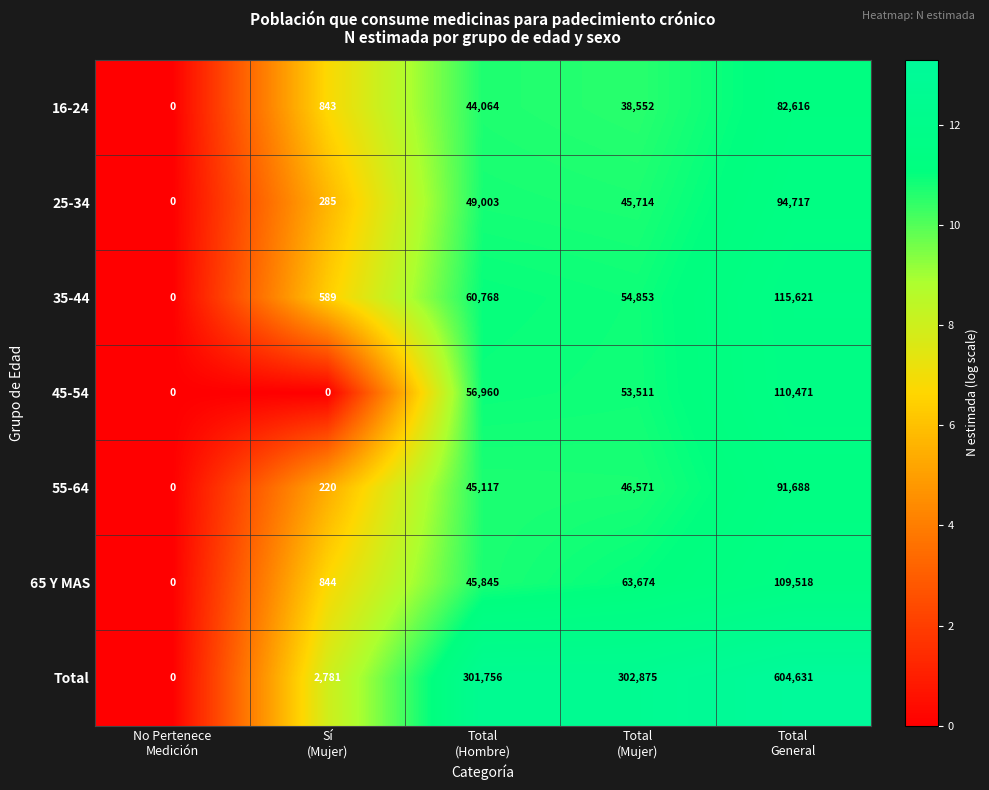

What is the spread (max minus min) of values at Total
(Mujer)?

264323